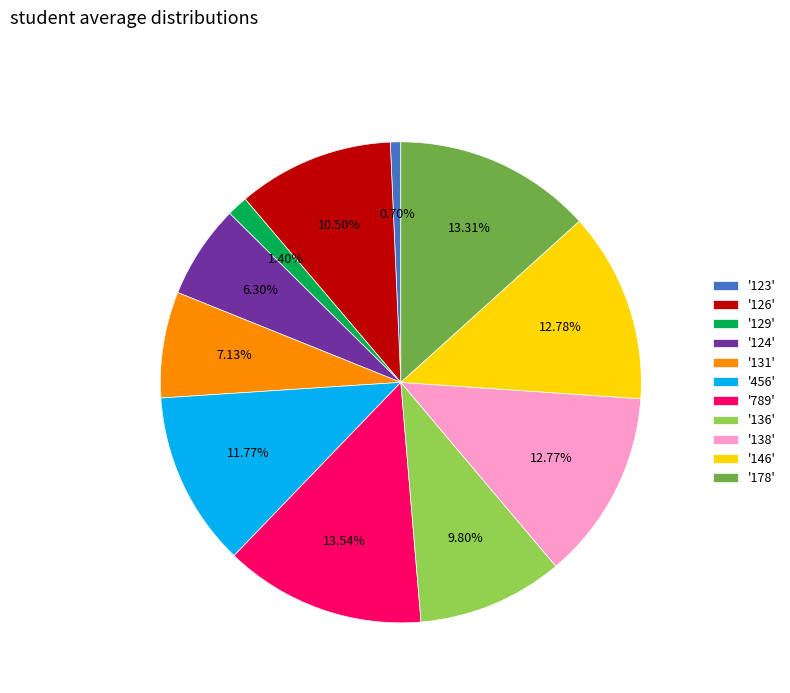

Is the sum of '131' and '136' greater than half?

No